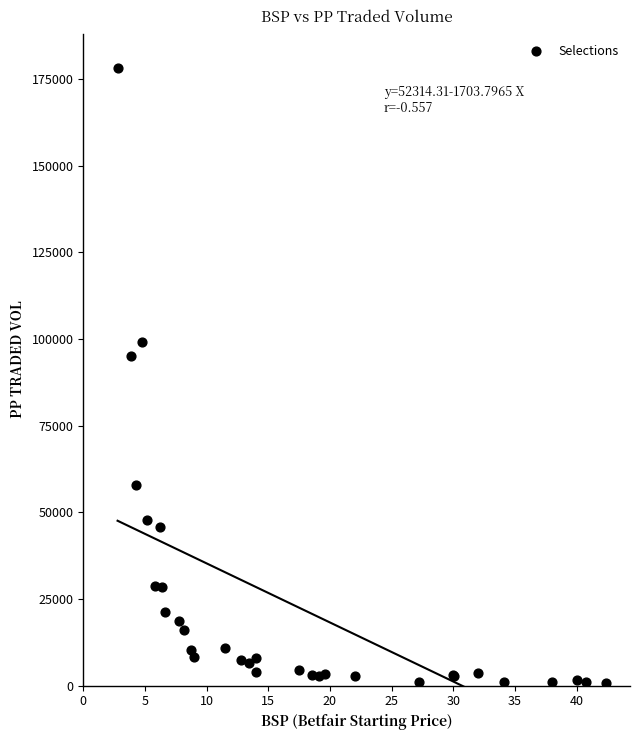

What Y value in the scatter plot is closest to 89500?

95177.7